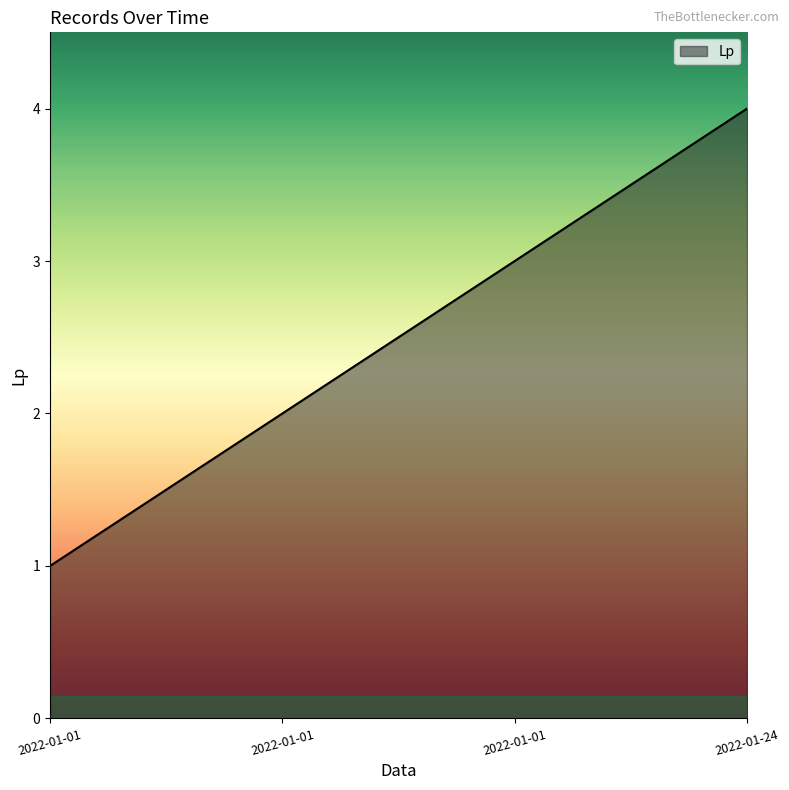

What is the sum of the values at 2022-01-01 and 2022-01-01?

3